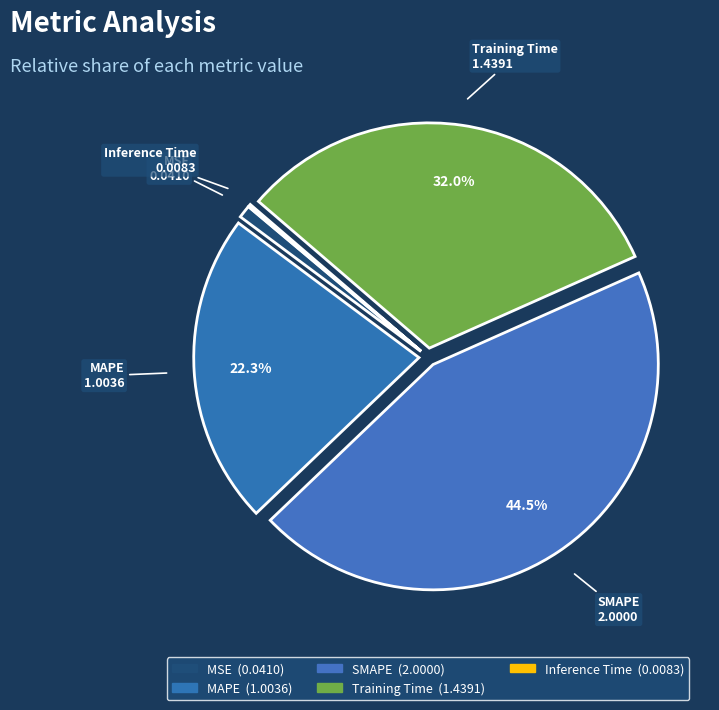

What is the smallest slice in the pie chart?

Inference Time